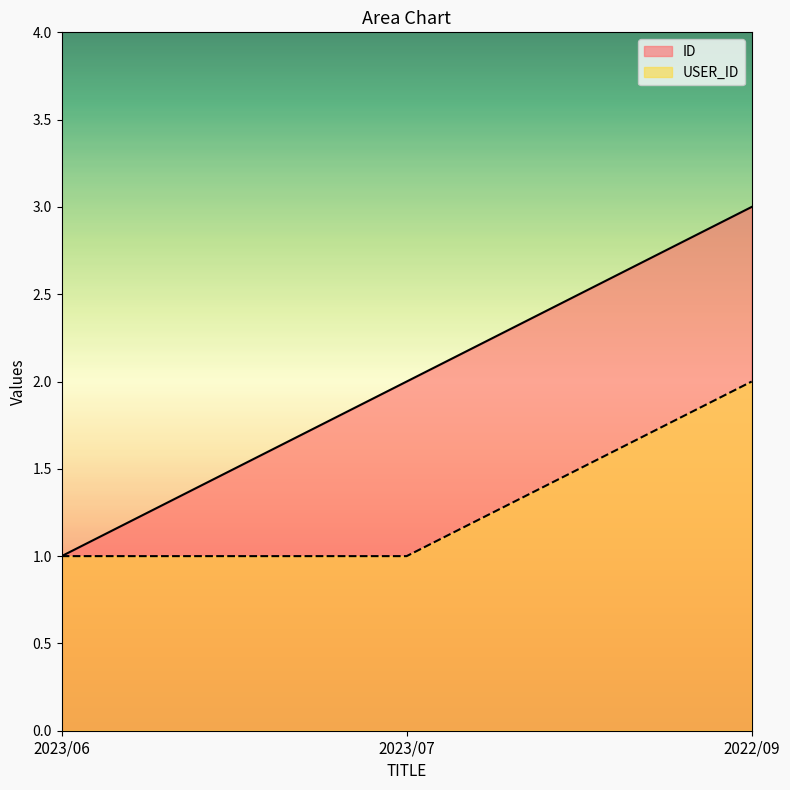

What is the sum of the ID values at 2023/06 and 2023/07?

3